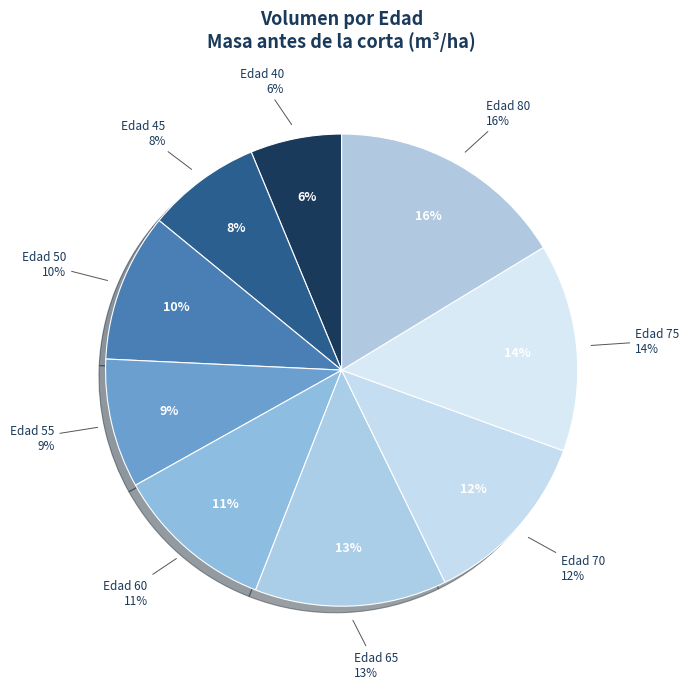

What percentage is the 70 slice, to the nearest percent?

12%